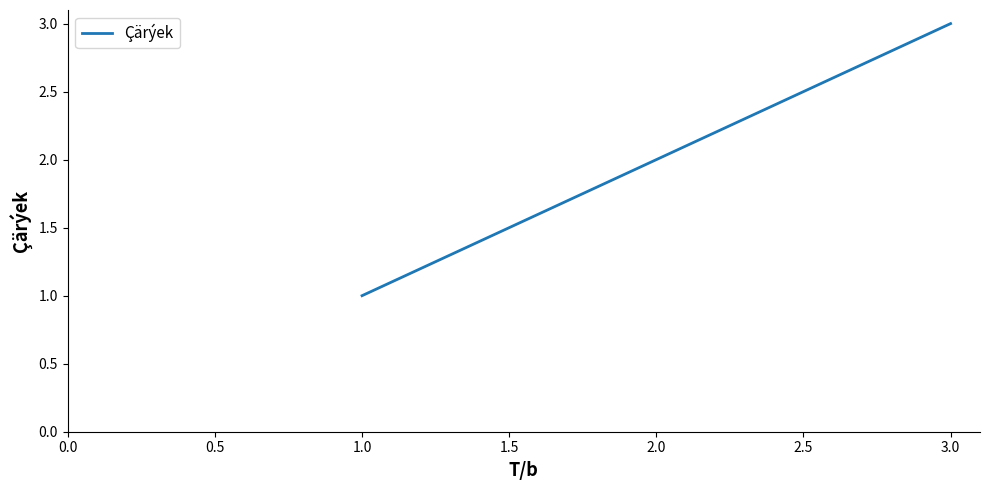

Rank the categories by value from highest to lowest.

3.0, 2.0, 1.0